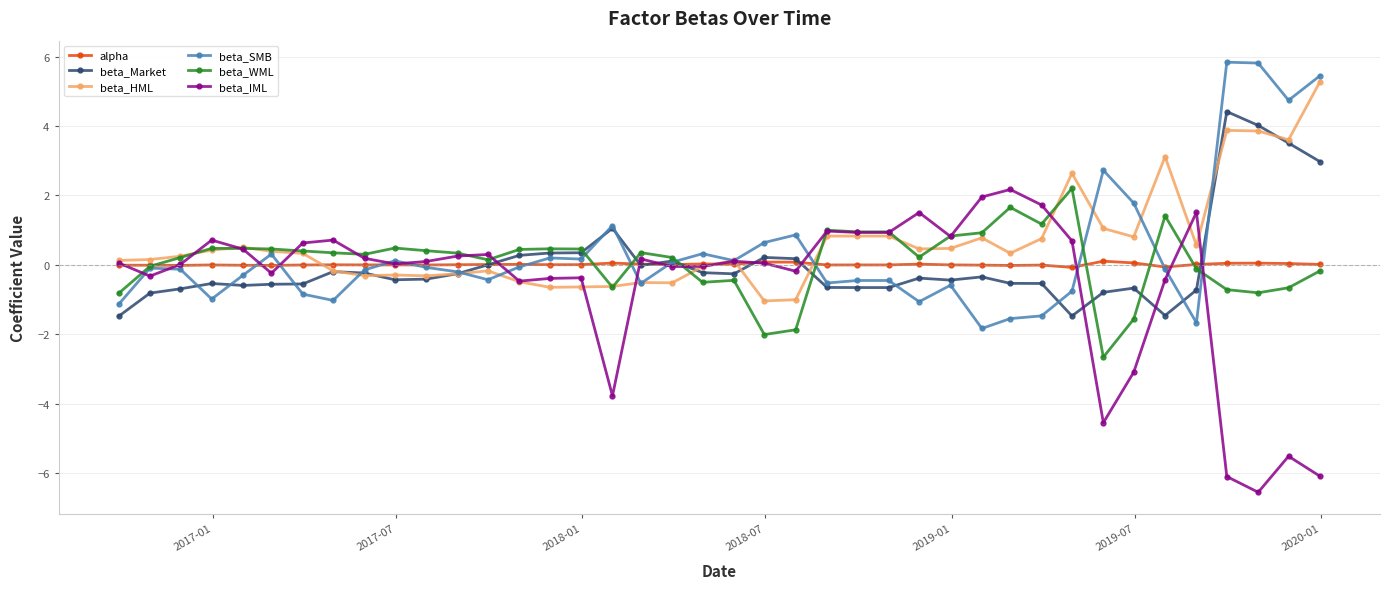

True or false: alpha has more than 2 interior local peaks.

True